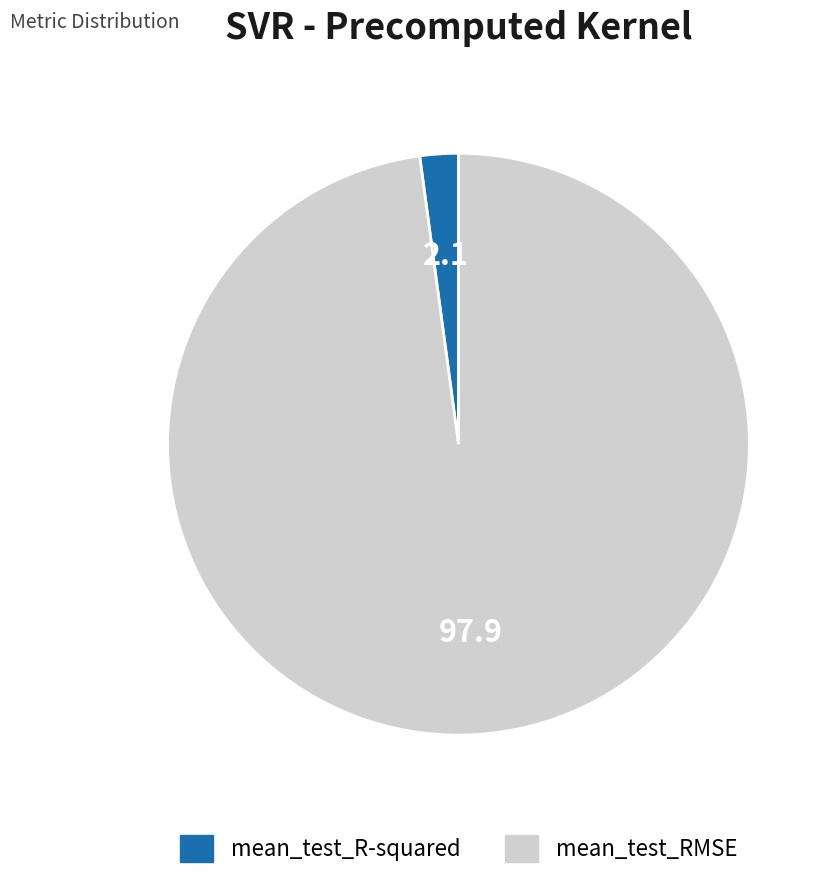

True or false: mean_test_RMSE accounts for 98% of the total.

True